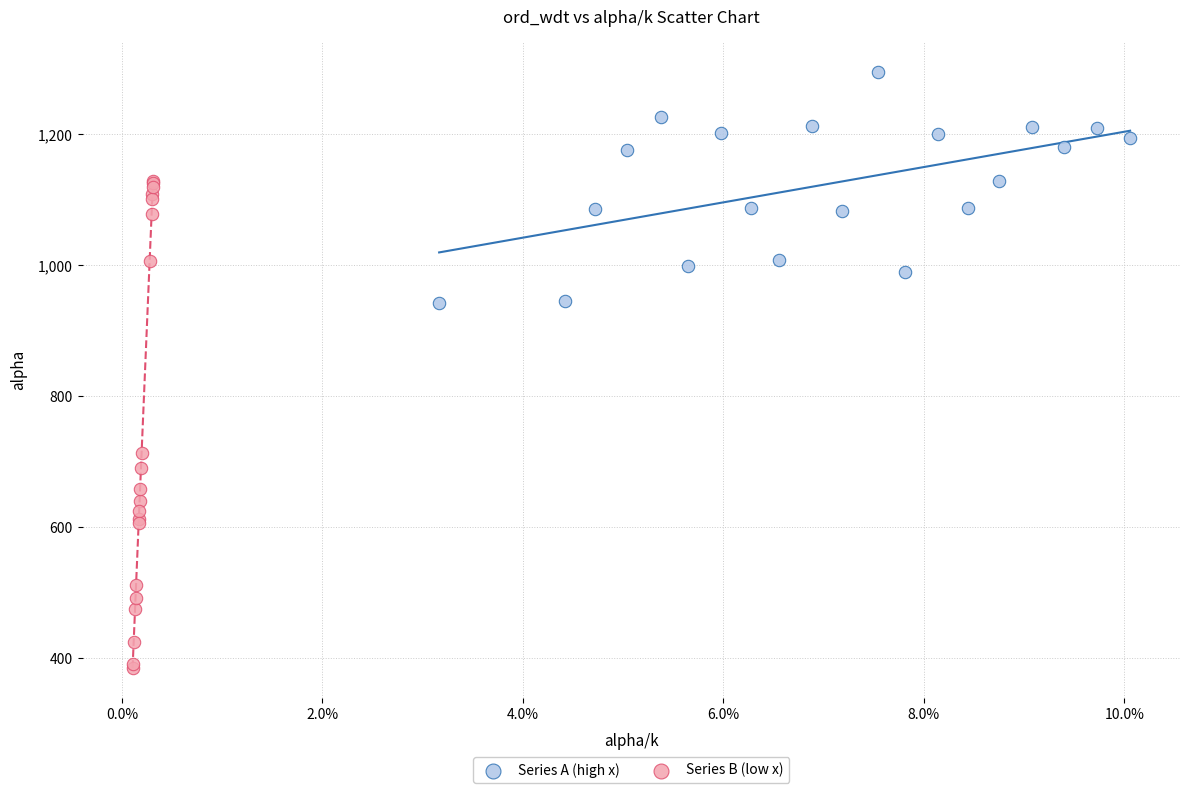

Which series has the largest Y range (max minus min)?

Series B (low x)